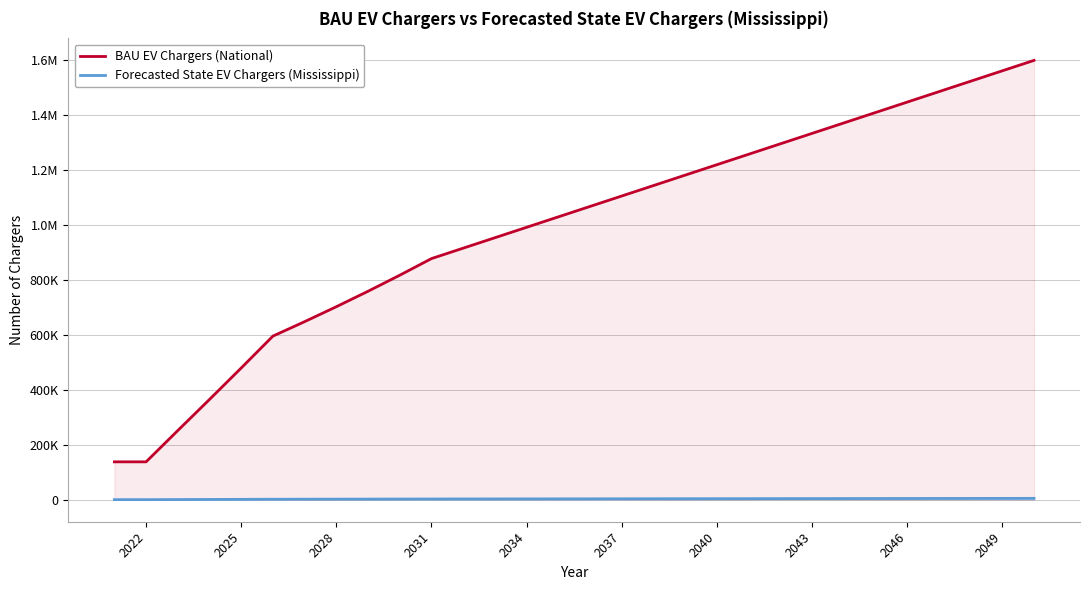

Reading left to right, extract all data points from this chart.

BAU EV Chargers (National): 137902.0	137902.0	251762.1	364830.1	479244.7	595164.5	647672.7	702003.0	758234.5	816525.7	876955.8	914887.8	952819.9	990752.0	1028684.0	1066616.1	1104548.2	1142480.3	1180412.3	1218344.4	1256276.5	1294208.5	1332140.6	1370072.7	1408004.8	1445936.8	1483868.9	1521801.0	1559733.0	1597665.1
Forecasted State EV Chargers (Mississippi): 441.0	441.0	805.1	1166.7	1532.6	1903.3	2071.2	2245.0	2424.8	2611.2	2804.4	2925.7	3047.0	3168.3	3289.7	3411.0	3532.3	3653.6	3774.9	3896.2	4017.5	4138.8	4260.1	4381.4	4502.7	4624.0	4745.3	4866.6	4987.9	5109.2